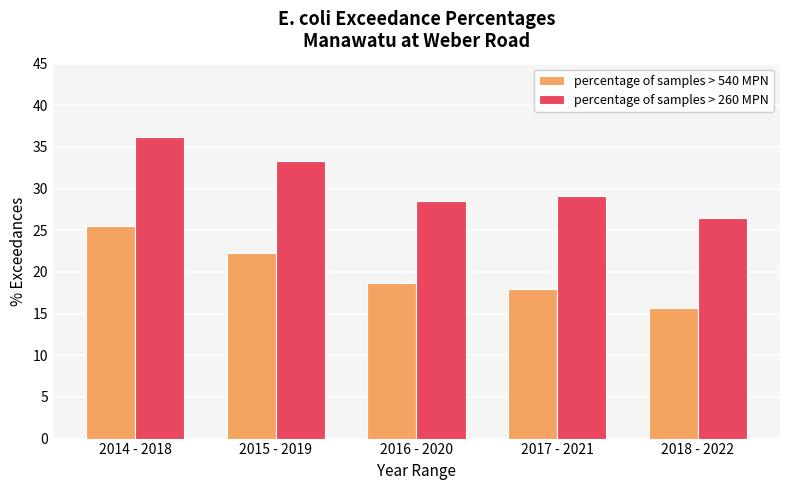

Rank the series at 2017 - 2021 from lowest to highest value.

percentage of samples > 540 MPN, percentage of samples > 260 MPN